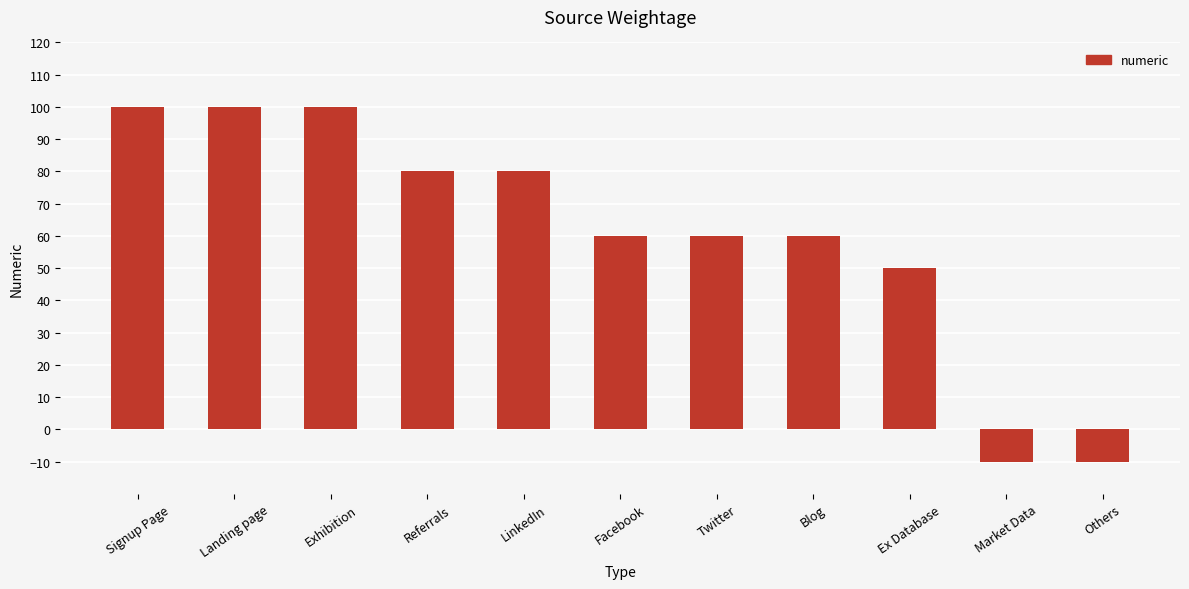

Reading left to right, list all the values displayed in this chart.

Signup Page=100	Landing page=100	Exhibition=100	Referrals=80	LinkedIn=80	Facebook=60	Twitter=60	Blog=60	Ex Database=50	Market Data=-10	Others=-10